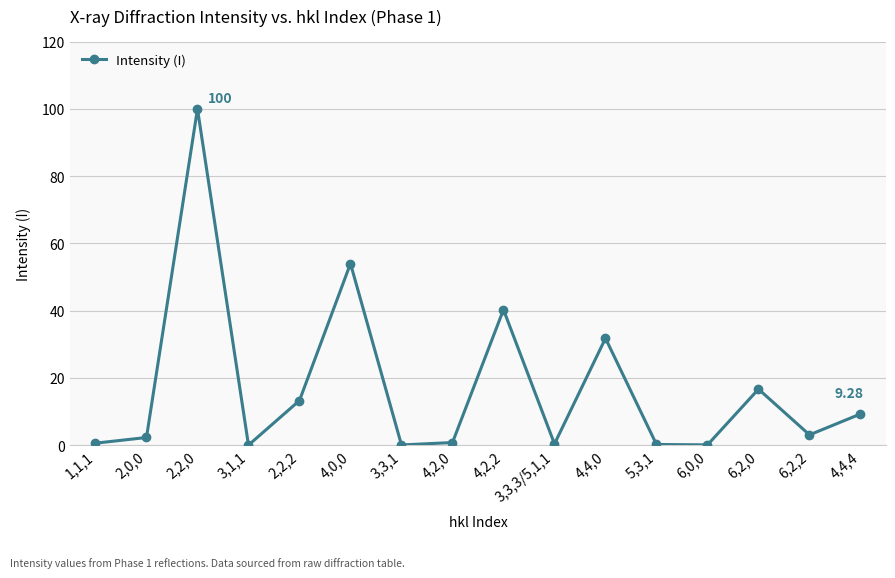

How many lines are shown in the chart?

1